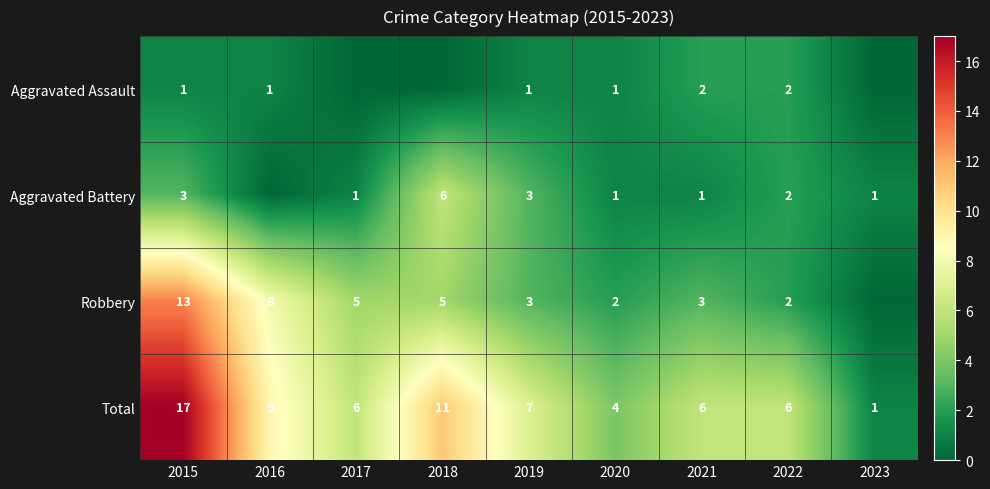

The Robbery series shows 3 at 2021. True or false?

True